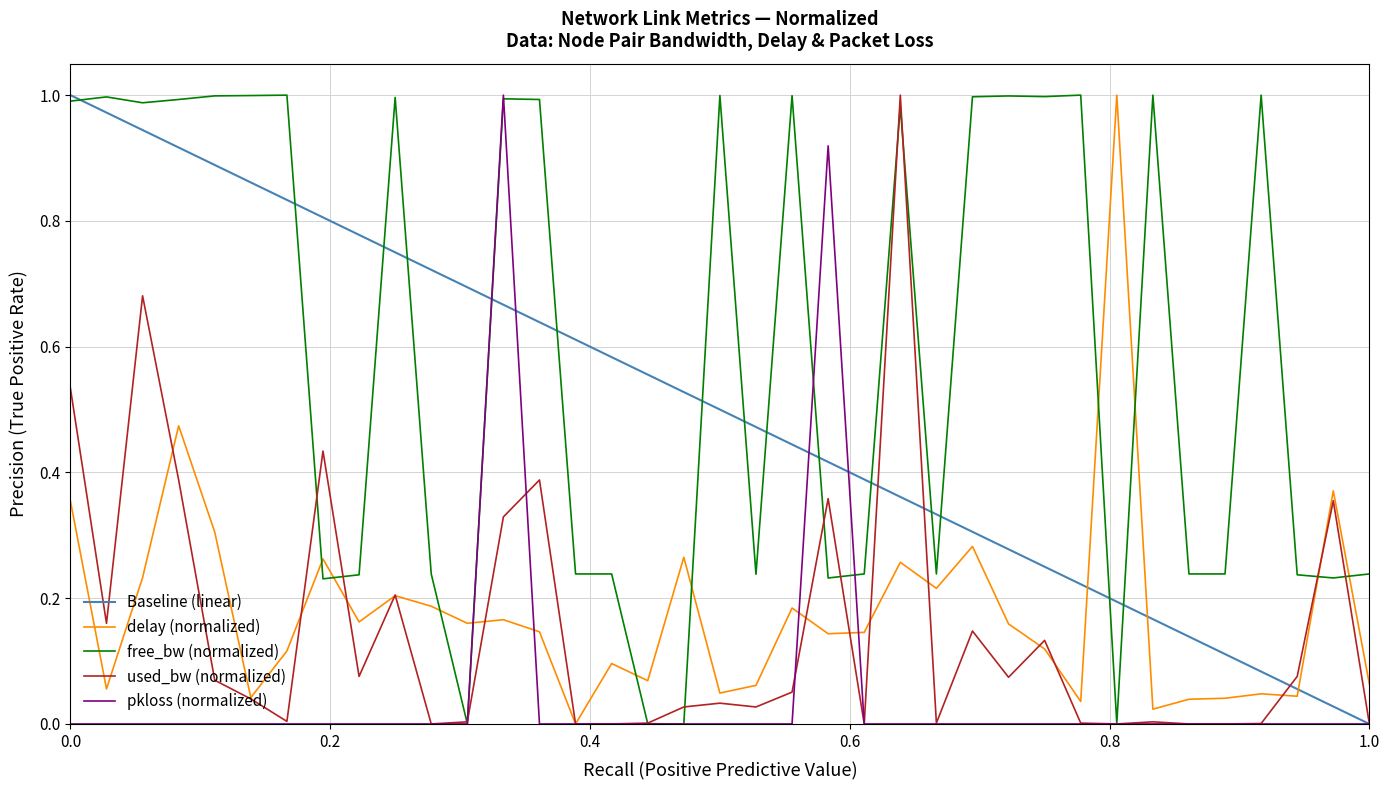

Reading right to left, extract all data points from this chart.

delay: 0.1	0.4	0.0	0.0	0.0	0.0	0.0	1.0	0.0	0.1	0.2	0.3	0.2	0.3	0.1	0.1	0.2	0.1	0.0	0.3	0.1	0.1	0.0	0.1	0.2	0.2	0.2	0.2	0.2	0.3	0.1	0.0	0.3	0.5	0.2	0.1	0.4
free_bw_scaled: 0.2	0.2	0.2	1.0	0.2	0.2	1.0	0.0	1.0	1.0	1.0	1.0	0.2	1.0	0.2	0.2	1.0	0.2	1.0	0.0	0.0	0.2	0.2	1.0	1.0	0.0	0.2	1.0	0.2	0.2	1.0	1.0	1.0	1.0	1.0	1.0	1.0
used_bw_scaled: 0.0	0.4	0.1	0.0	0.0	0.0	0.0	0.0	0.0	0.1	0.1	0.1	0.0	1.0	0.0	0.4	0.1	0.0	0.0	0.0	0.0	0.0	0.0	0.4	0.3	0.0	0.0	0.2	0.1	0.4	0.0	0.0	0.1	0.4	0.7	0.2	0.5
pkloss: 0.0	0.0	0.0	0.0	0.0	0.0	0.0	0.0	0.0	0.0	0.0	0.0	0.0	0.0	0.0	0.9	0.0	0.0	0.0	0.0	0.0	0.0	0.0	0.0	1.0	0.0	0.0	0.0	0.0	0.0	0.0	0.0	0.0	0.0	0.0	0.0	0.0